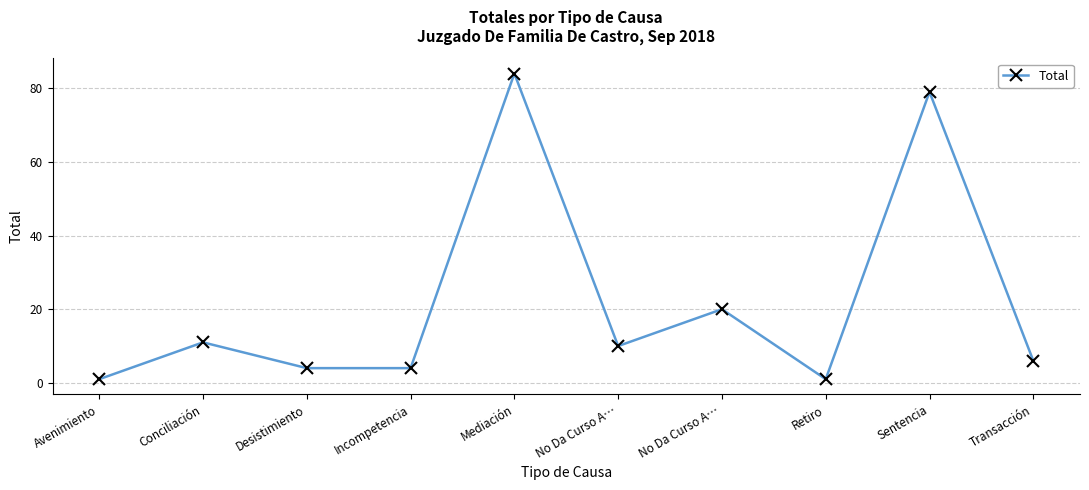

The value at Retiro is 2. True or false?

False